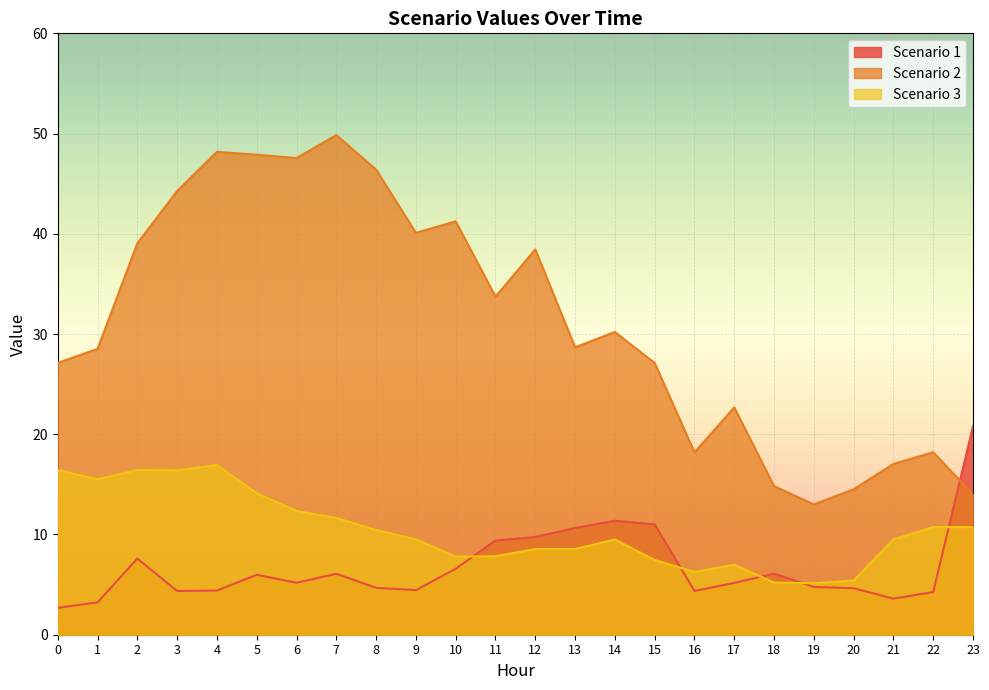

What is the sum of the Scenario 1 values at 7 and 22?

10.3